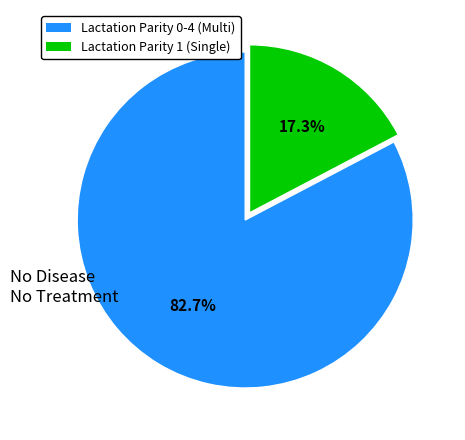

Does any single category account for the majority?

Yes